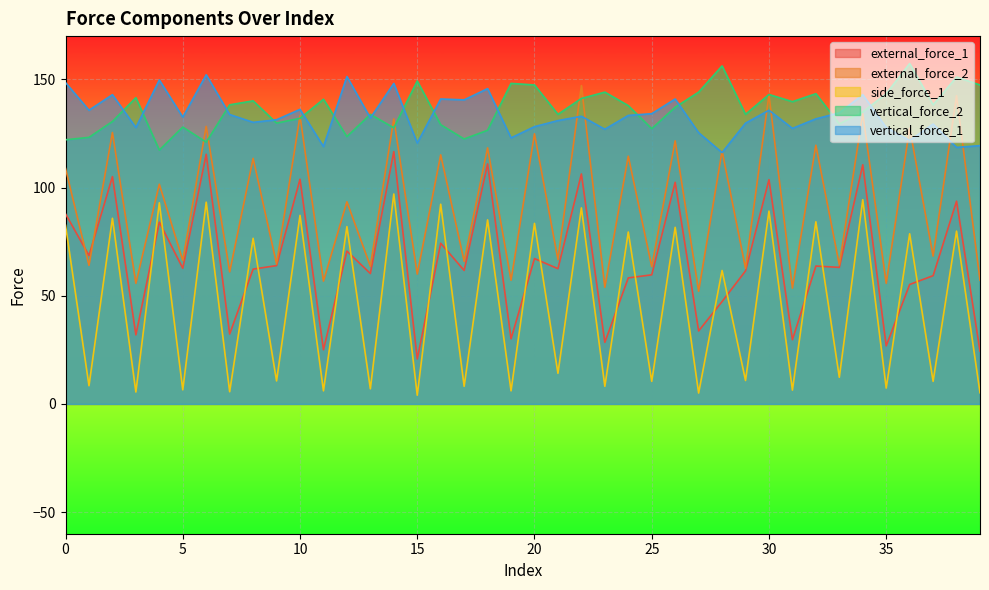

Which series changed the most between 0 and 20?

vertical_force_2